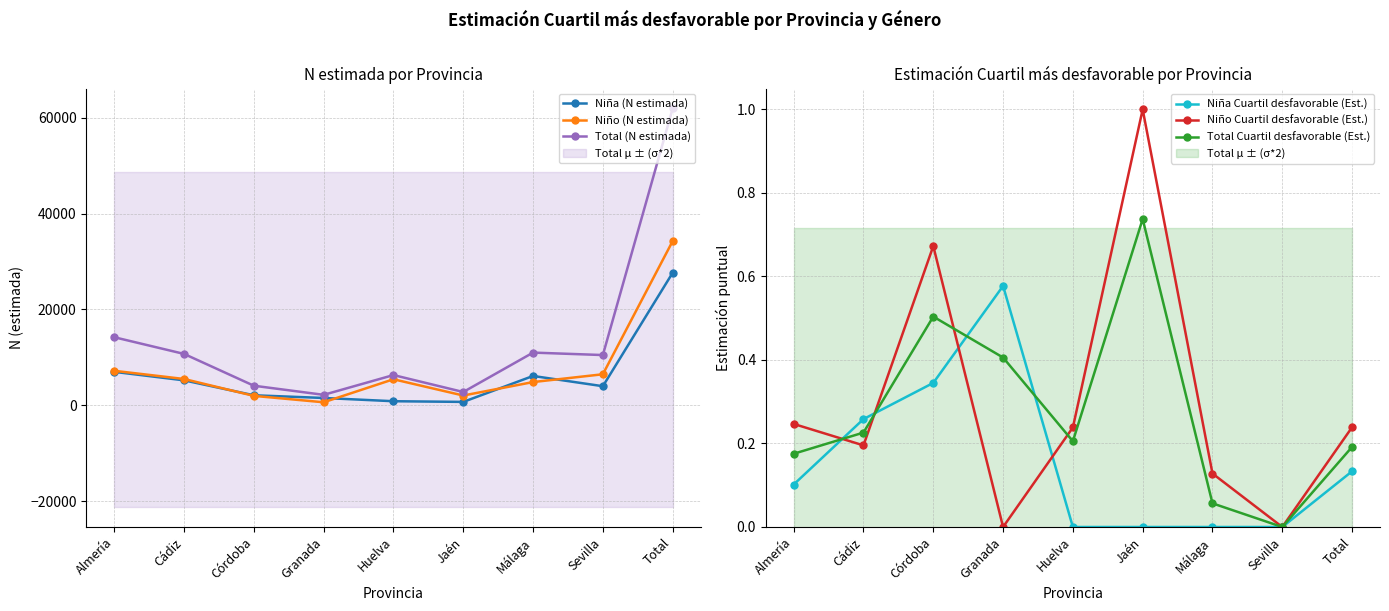

The Niño Cuartil desfavorable (Est.) series shows 0.2 at Málaga. True or false?

False